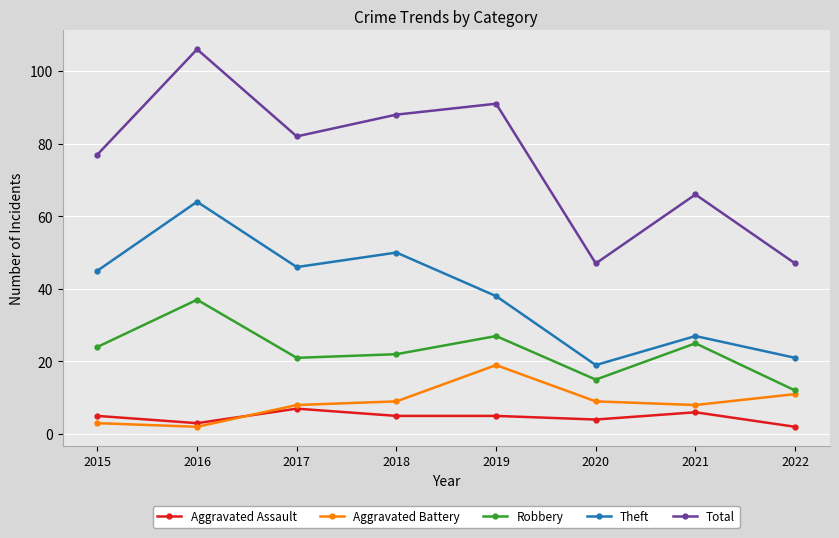

Does the chart have visible grid lines?

Yes